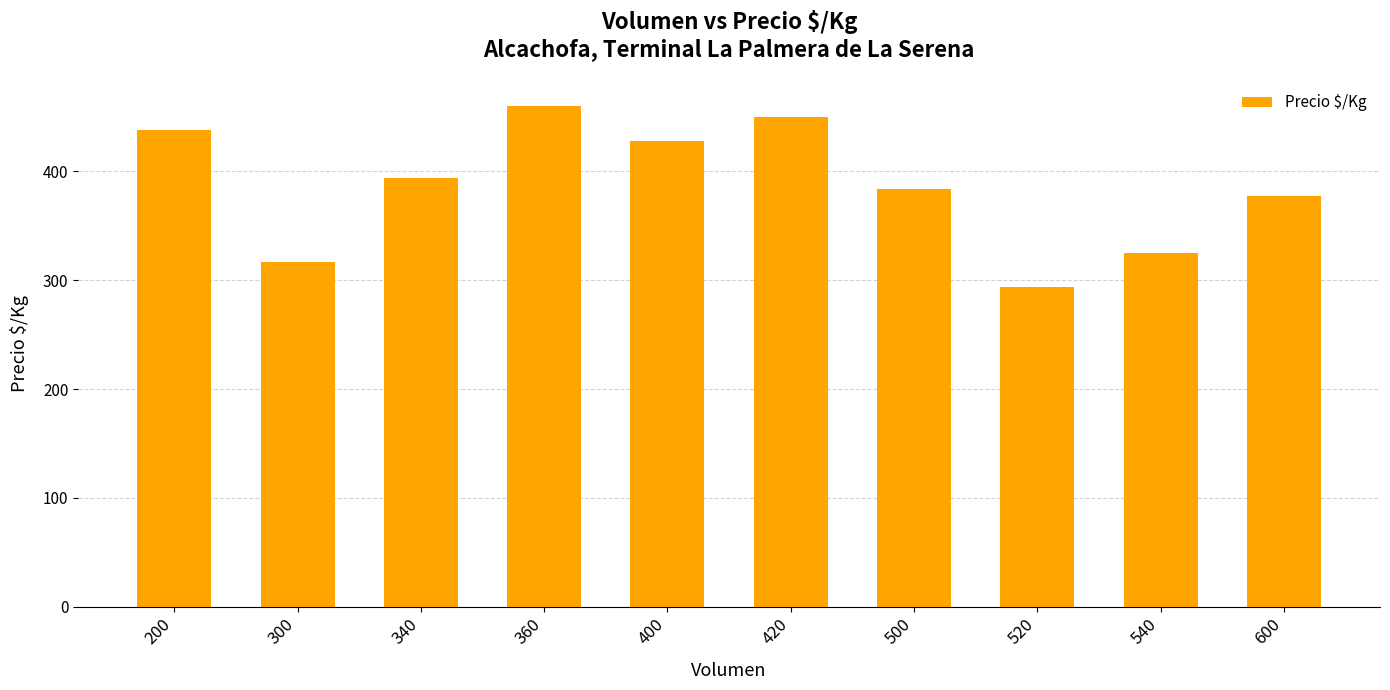

Are the bars grouped side by side (vs. stacked)?

No